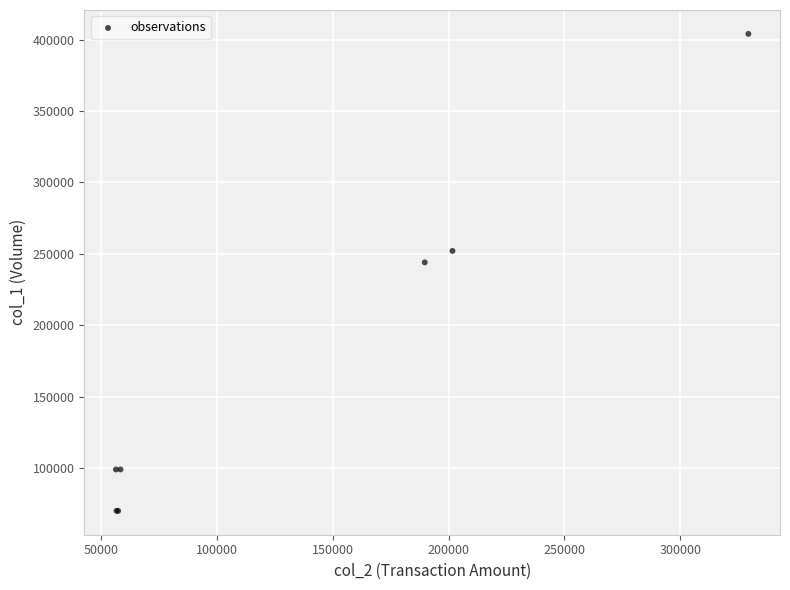

What Y value in the scatter plot is closest to 237000?

244000